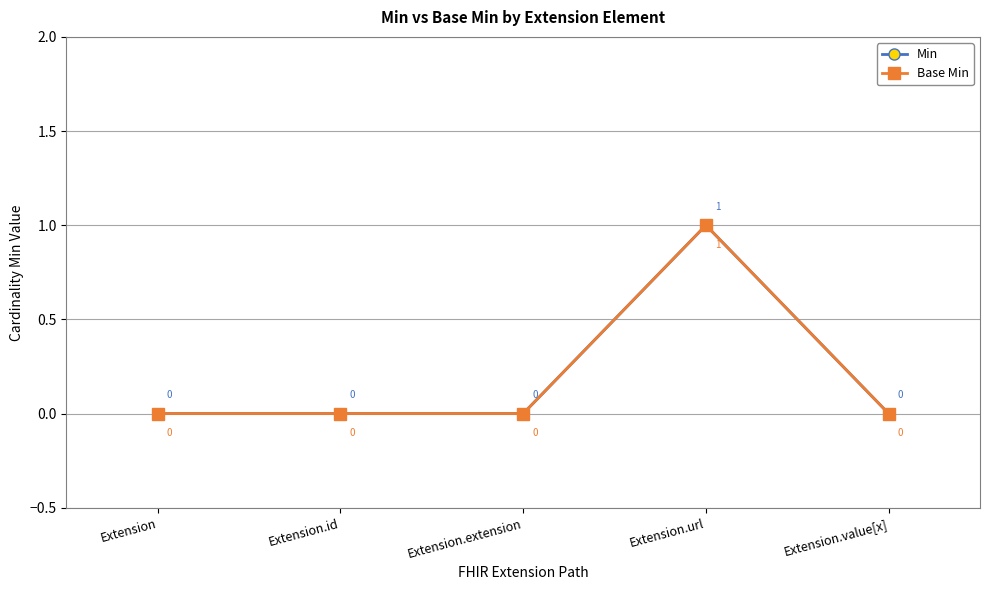

Does the chart have visible grid lines?

Yes